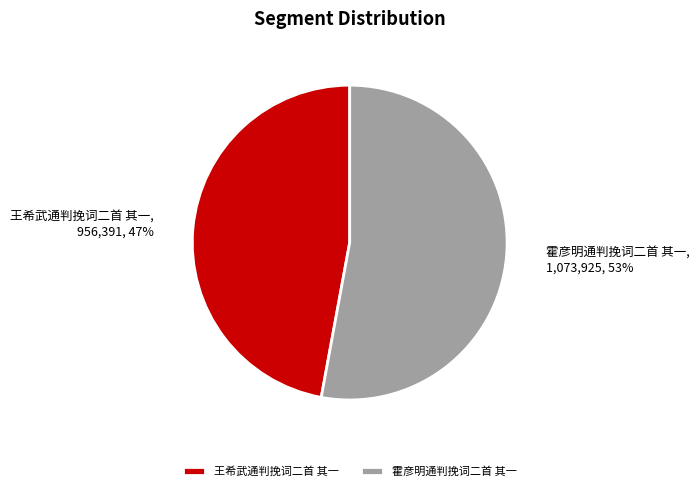

What percentage is the 霍彦明通判挽词二首 其一 slice, to the nearest percent?

53%